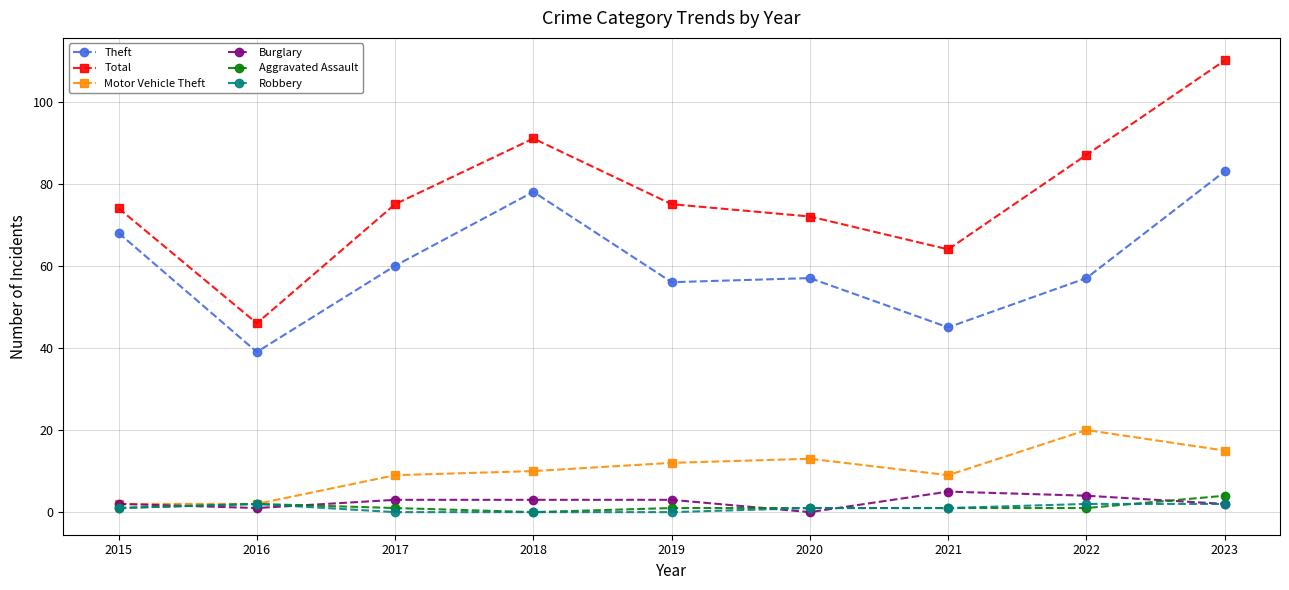

What are all the series names shown in the legend?

Theft, Total, Motor Vehicle Theft, Burglary, Aggravated Assault, Robbery